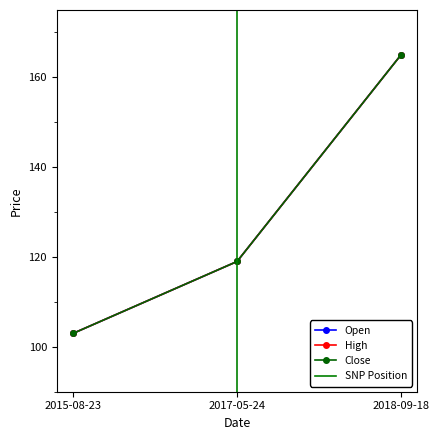

How many distinct data groups are displayed?

3